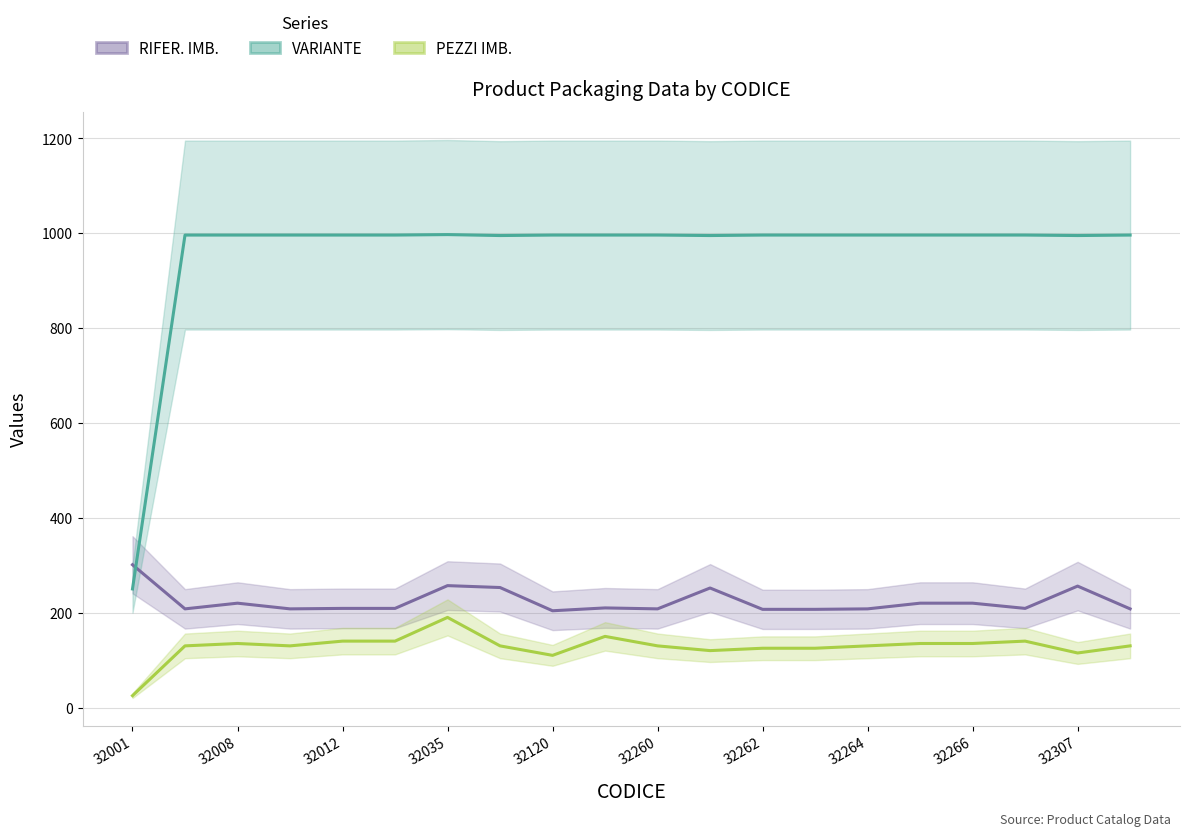

How many data points in RIFER. IMB. are above 209?

9